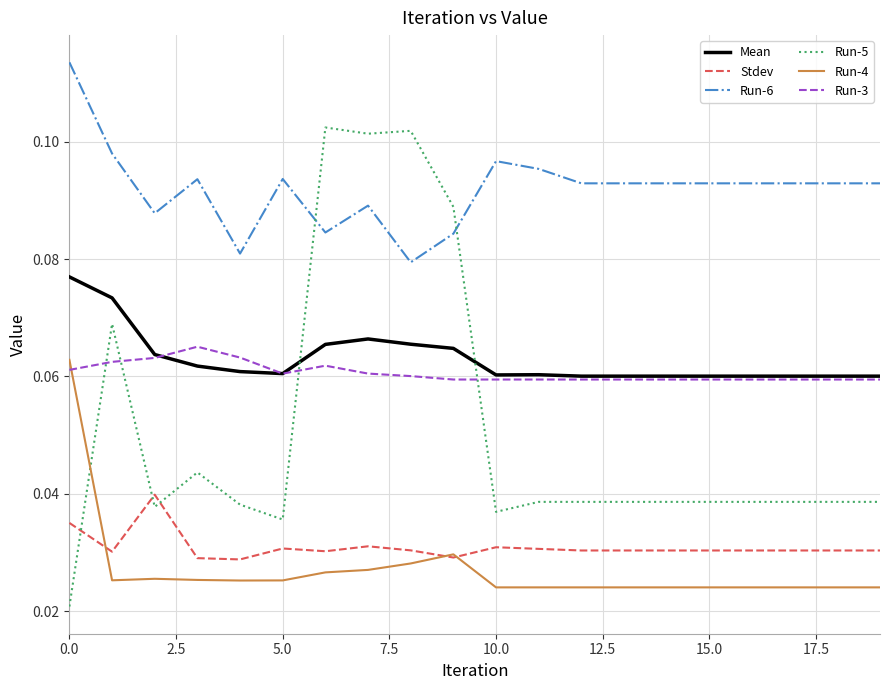

Which series has the widest spread of values?

Run-5